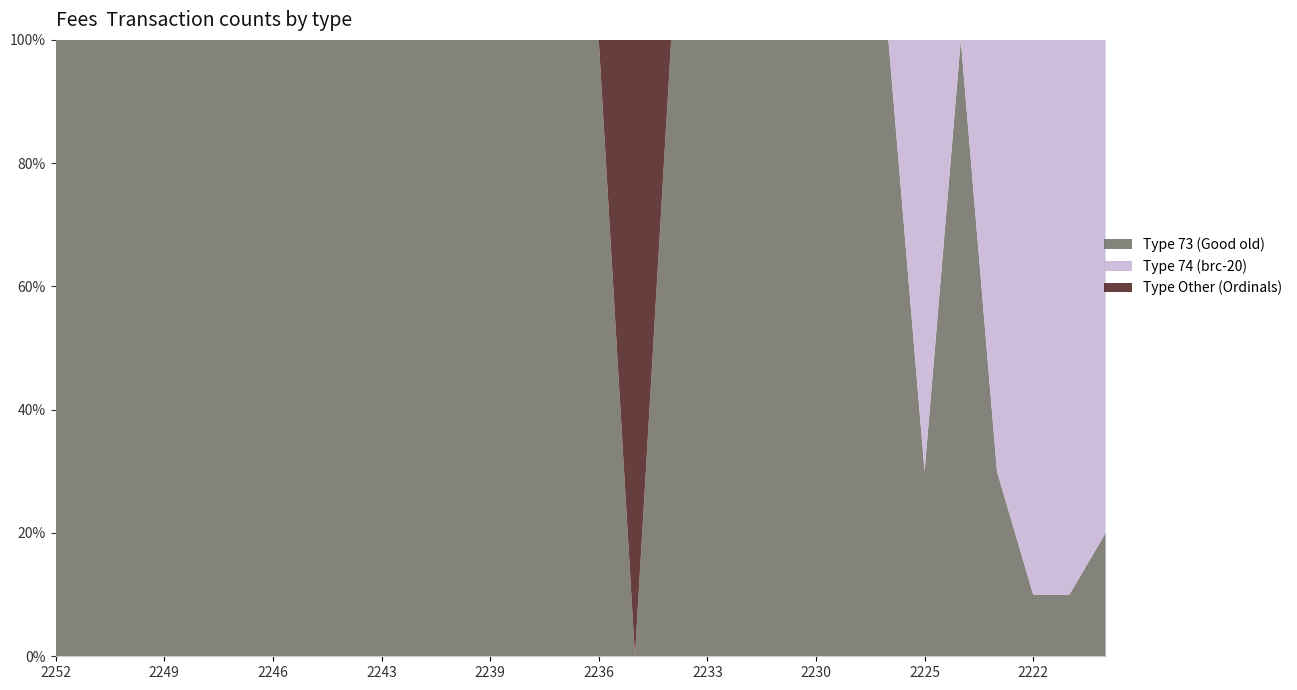

The Type 73 (Good old) series shows 100 at 2239. True or false?

True